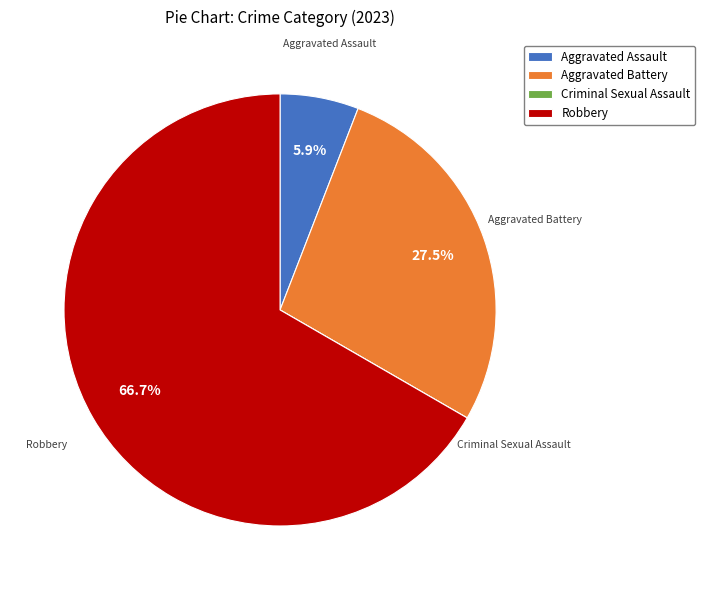

To the nearest percent, what is the average slice percentage?

25%